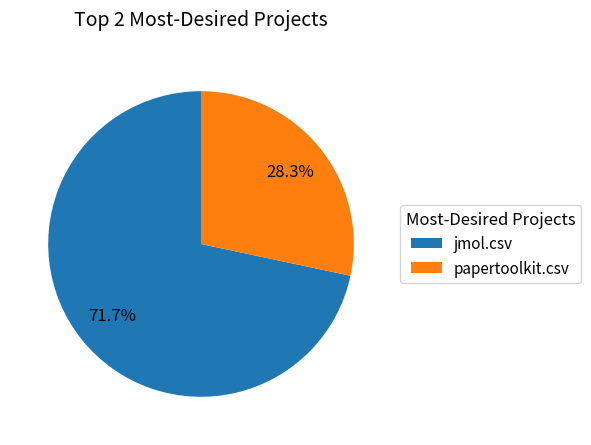

What percentage is the jmol.csv slice, to the nearest percent?

72%